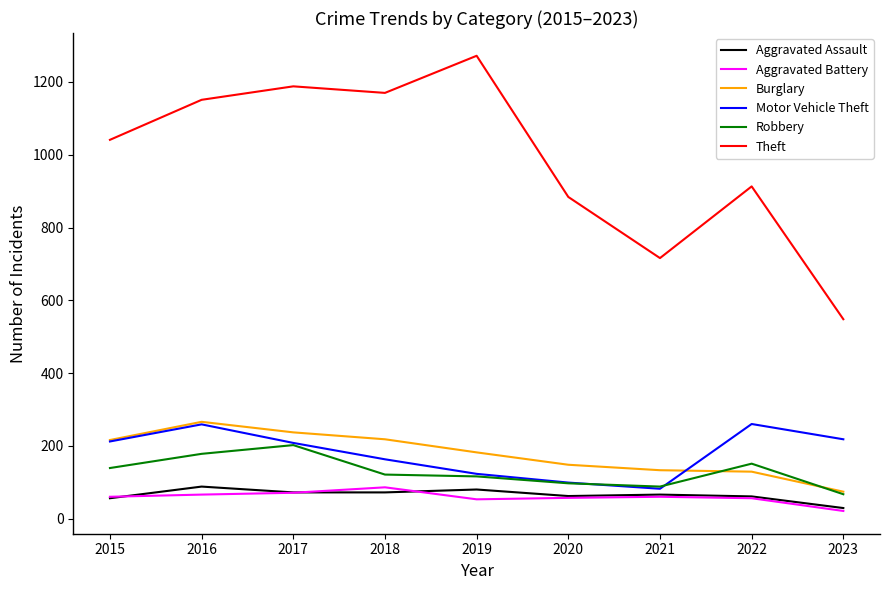

True or false: Burglary has a value of 201 at 2022.

False